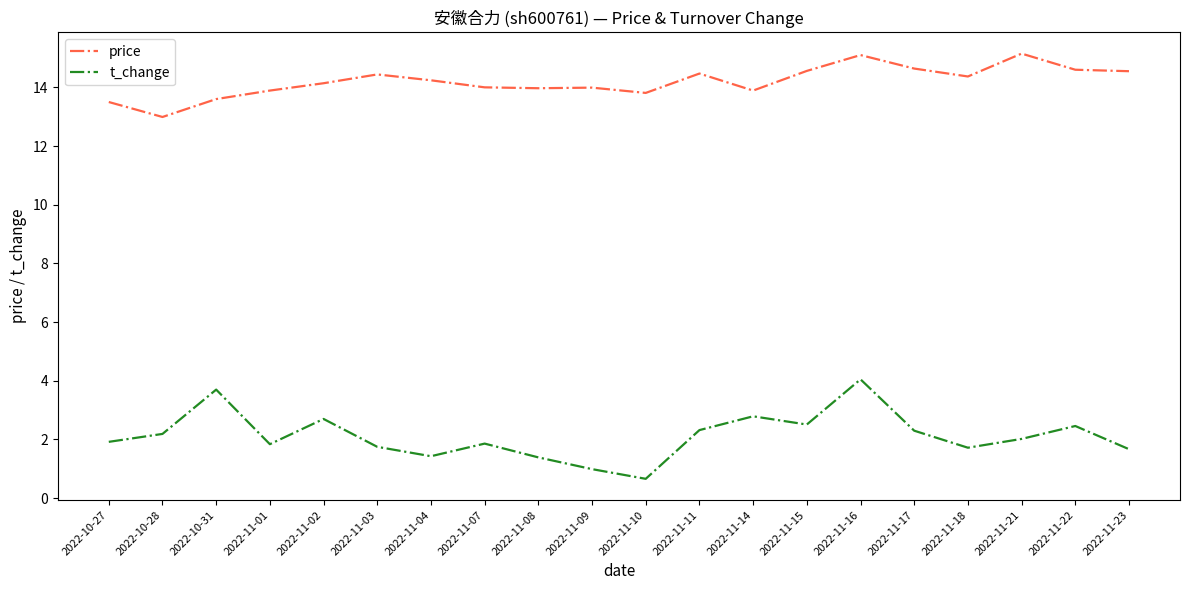

What is the spread (max minus min) of values at 2022-11-14?

11.1